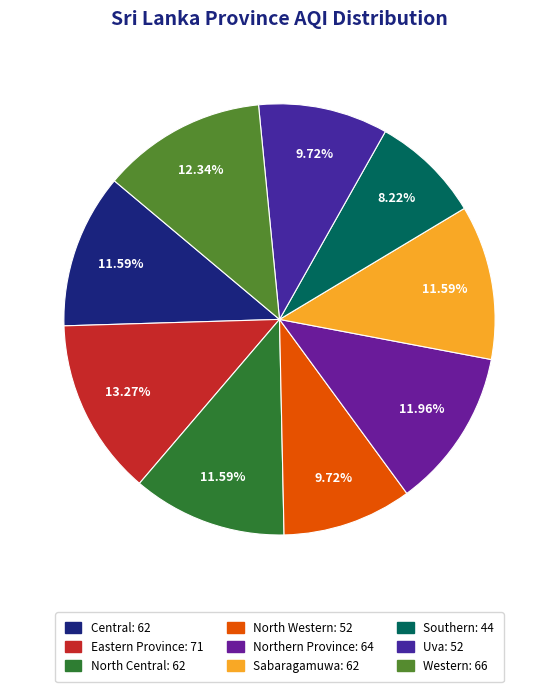

Combined, do Northern Province and Western account for over 50%?

No